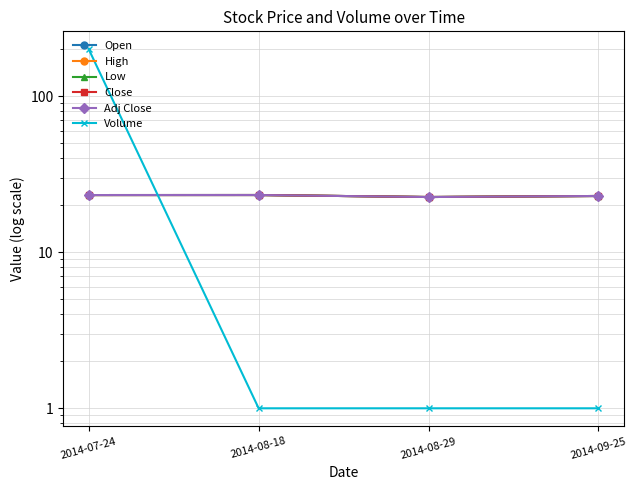

True or false: Open has a value of 22.6 at 2014-08-29.

True